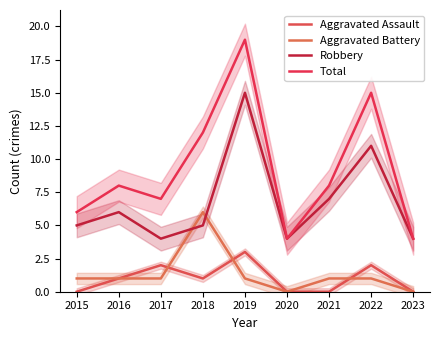

What is the total value across all series at 2017?

14